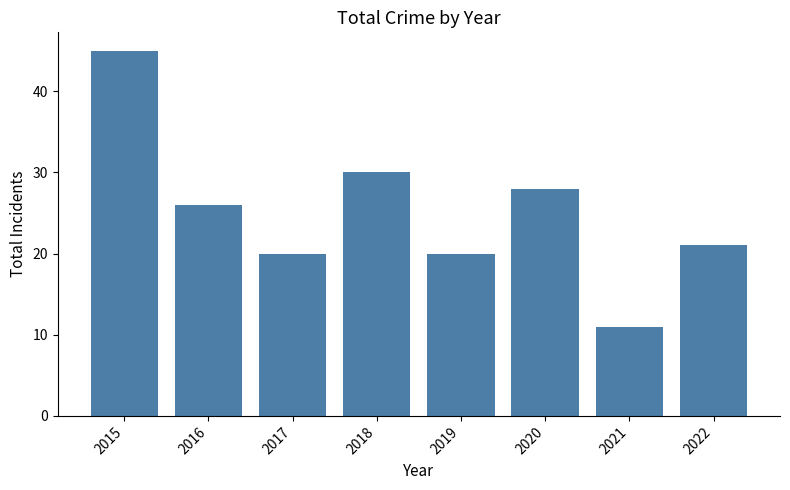

What is the difference between the values at 2015 and 2021?

34